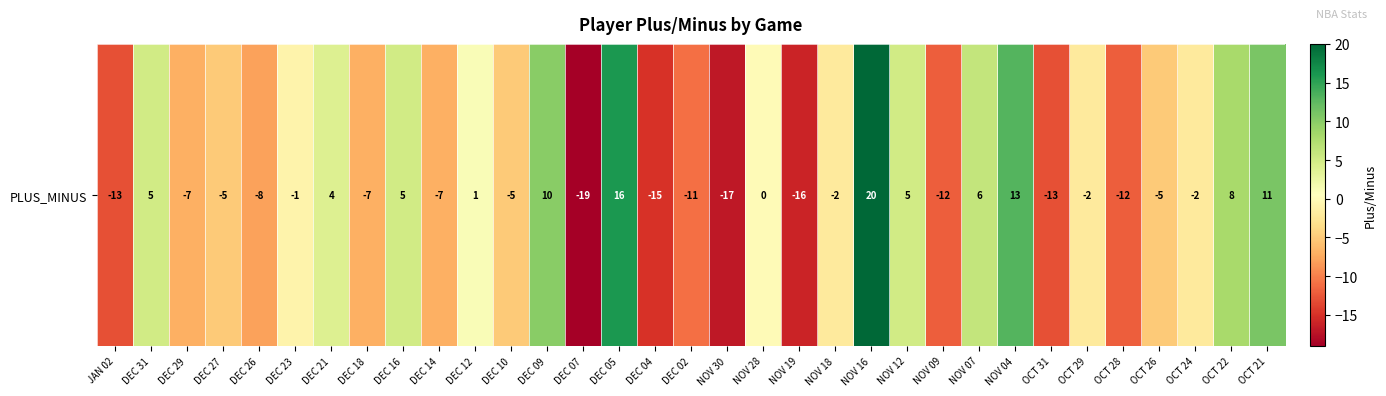

Rank the categories by value from highest to lowest.

NOV 16, DEC 05, NOV 04, OCT 21, DEC 09, OCT 22, NOV 07, DEC 31, DEC 16, NOV 12, DEC 21, DEC 12, NOV 28, DEC 23, NOV 18, OCT 29, OCT 24, DEC 27, DEC 10, OCT 26, DEC 29, DEC 18, DEC 14, DEC 26, DEC 02, NOV 09, OCT 28, JAN 02, OCT 31, DEC 04, NOV 19, NOV 30, DEC 07